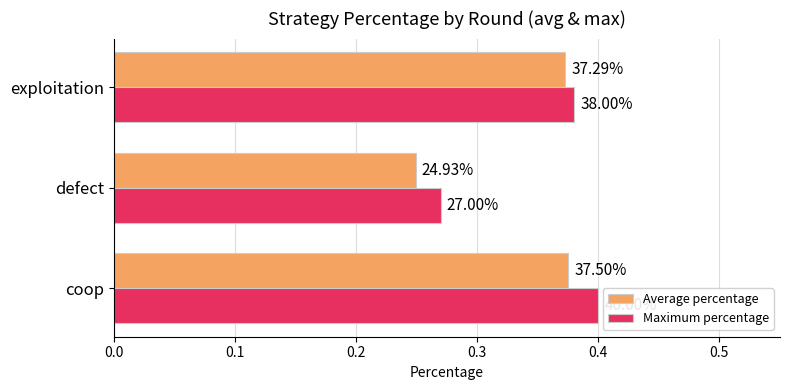

What are all the series names shown in the legend?

Average percentage, Maximum percentage